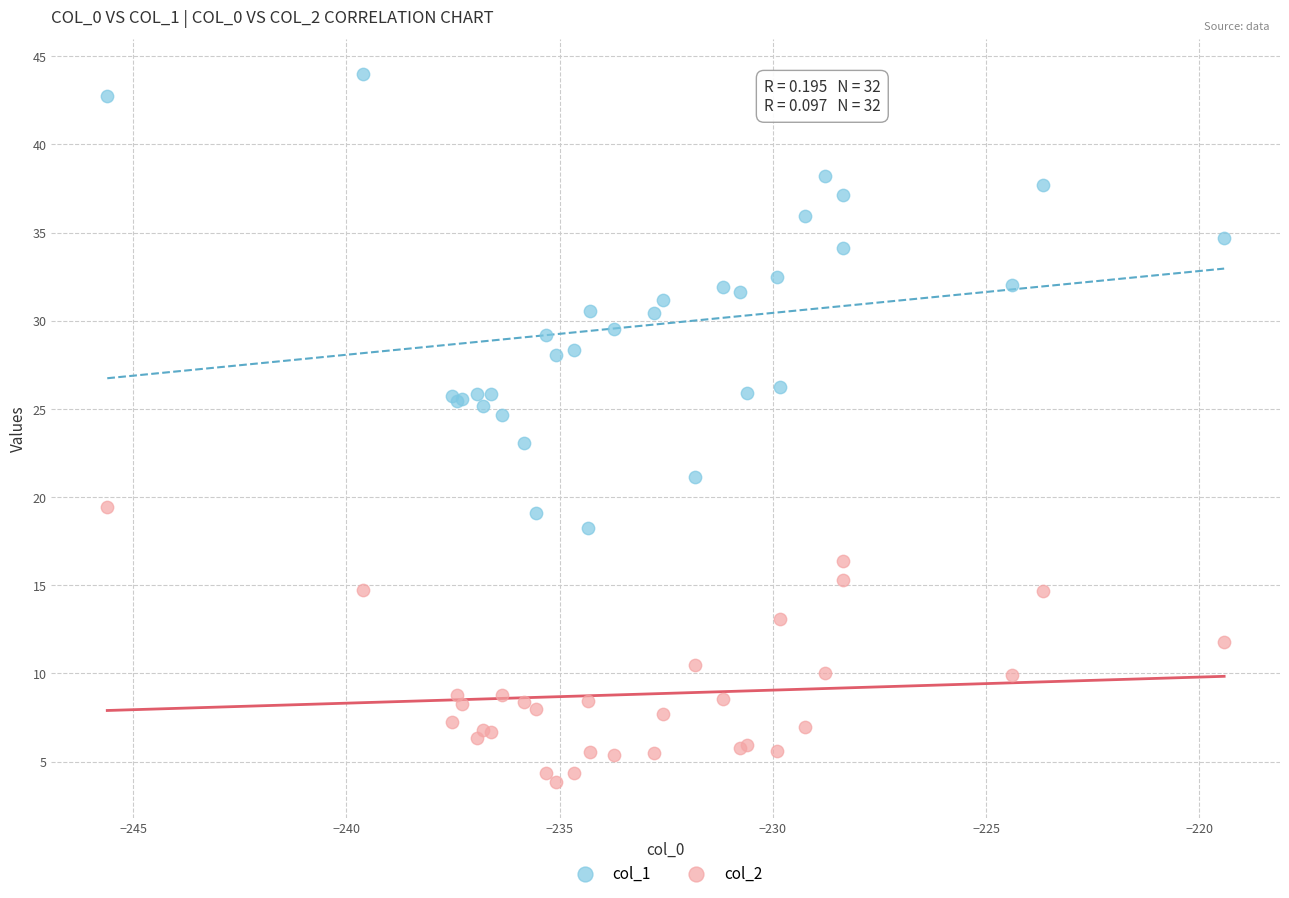

Which series has the widest spread of Y values?

col_1